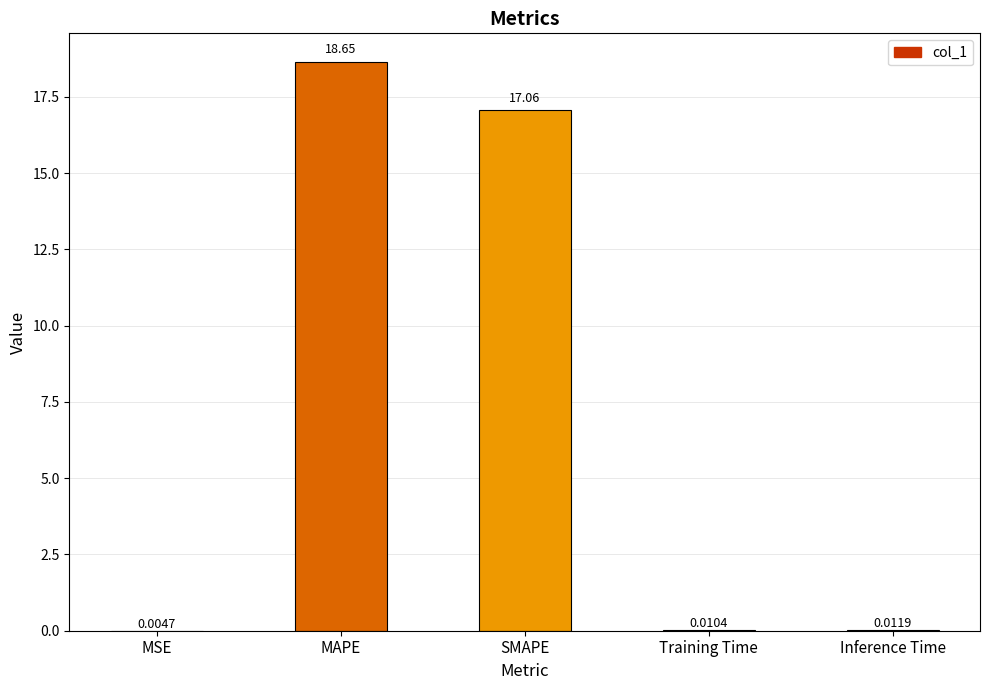

What is the sum of all values?

35.7